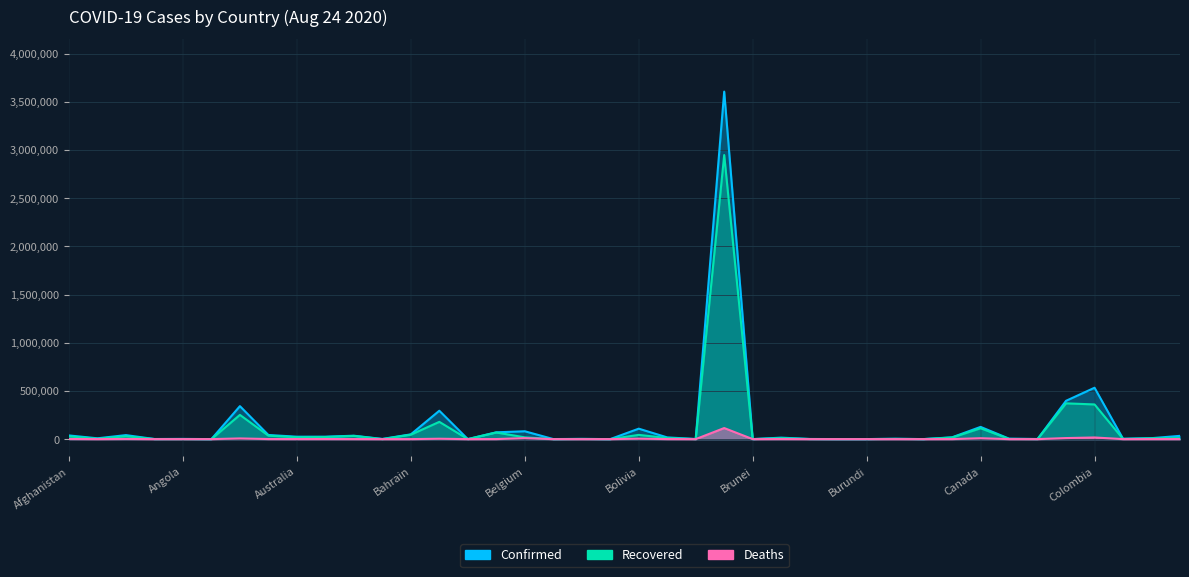

What position from the right is Albania?

39